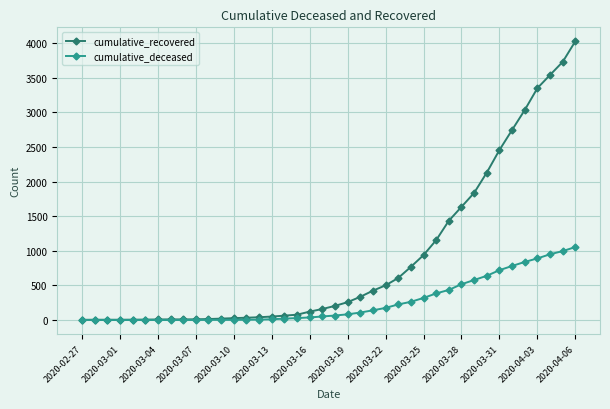

Rank the series by their average value, from lowest to highest.

cumulative_deceased, cumulative_recovered